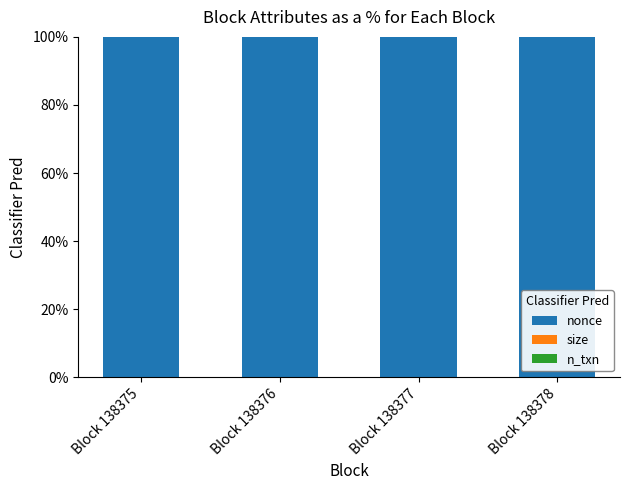

What is the maximum value for nonce?

100.0